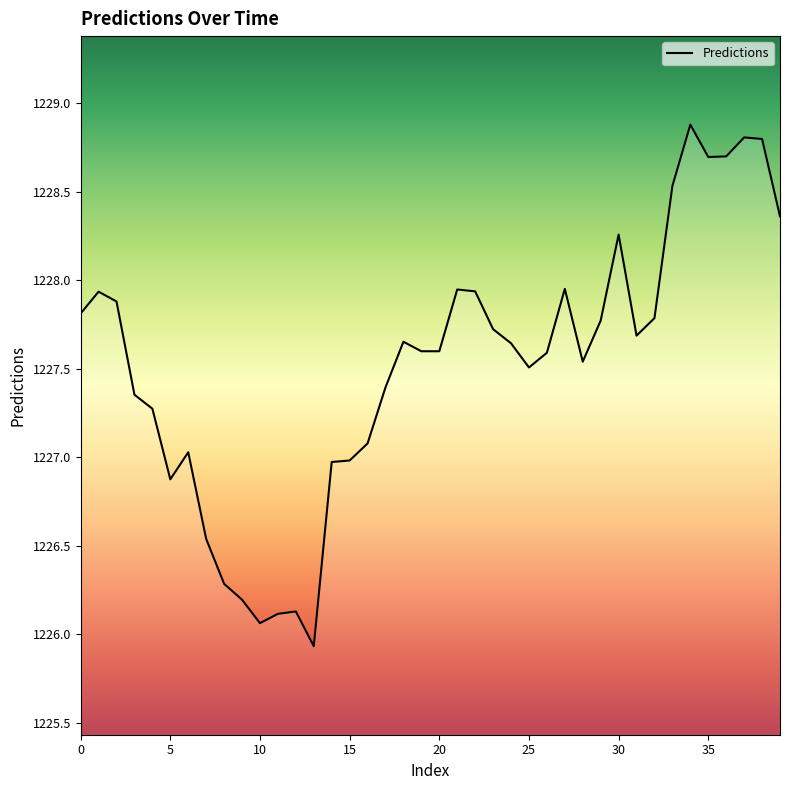

What is the difference between the maximum and minimum values?

2.9